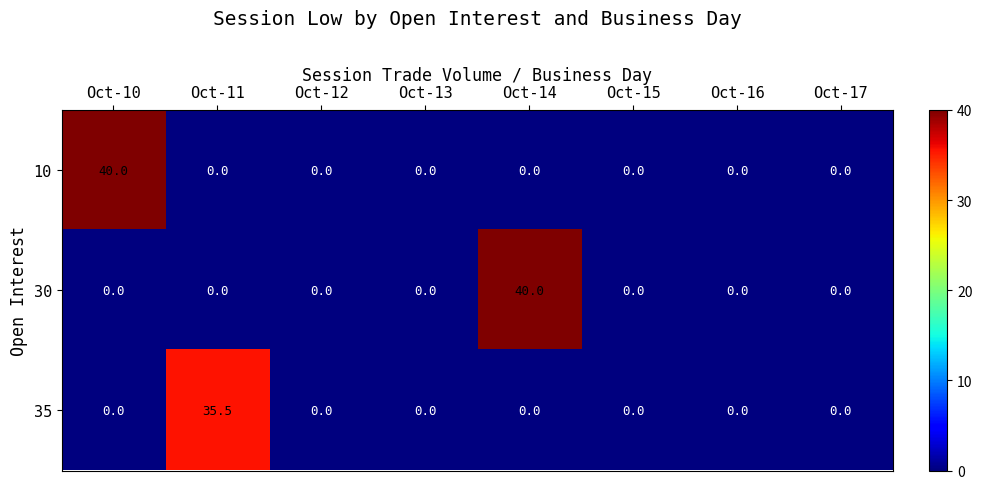

What is the maximum value shown in the chart?

40.0